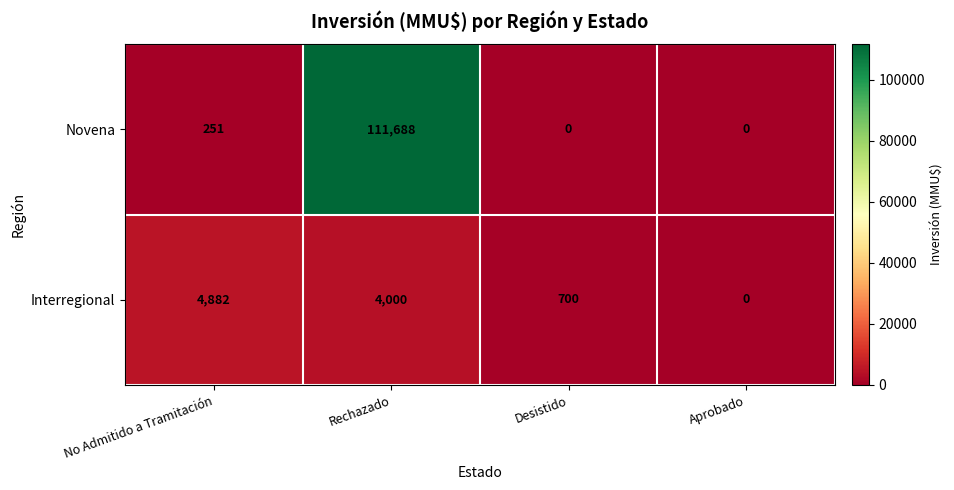

What is the greatest value displayed?

111688